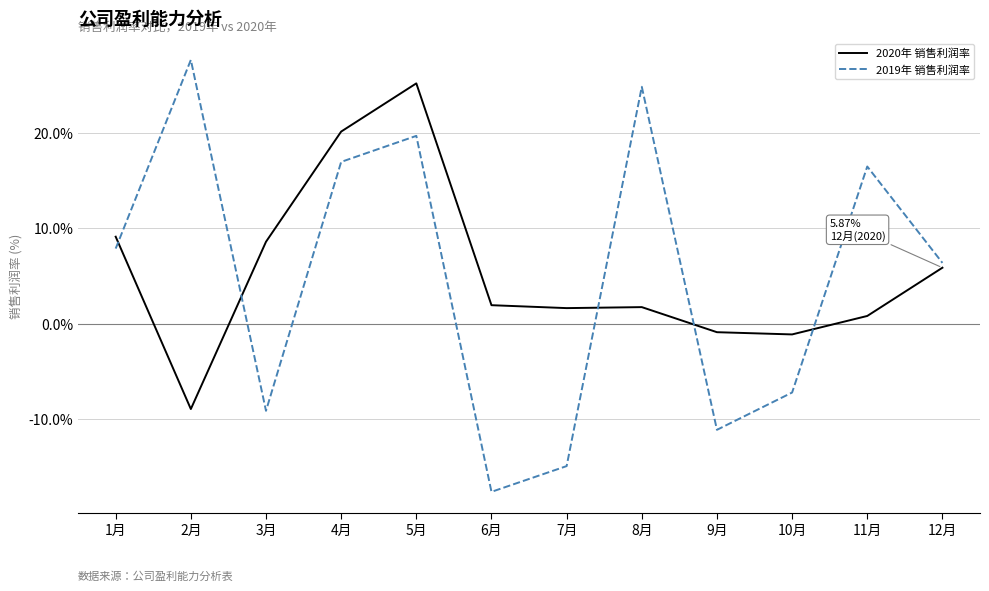

Is the value of 2020年 销售利润率 at 3月 greater than the value of 2019年 销售利润率 at 9月?

Yes